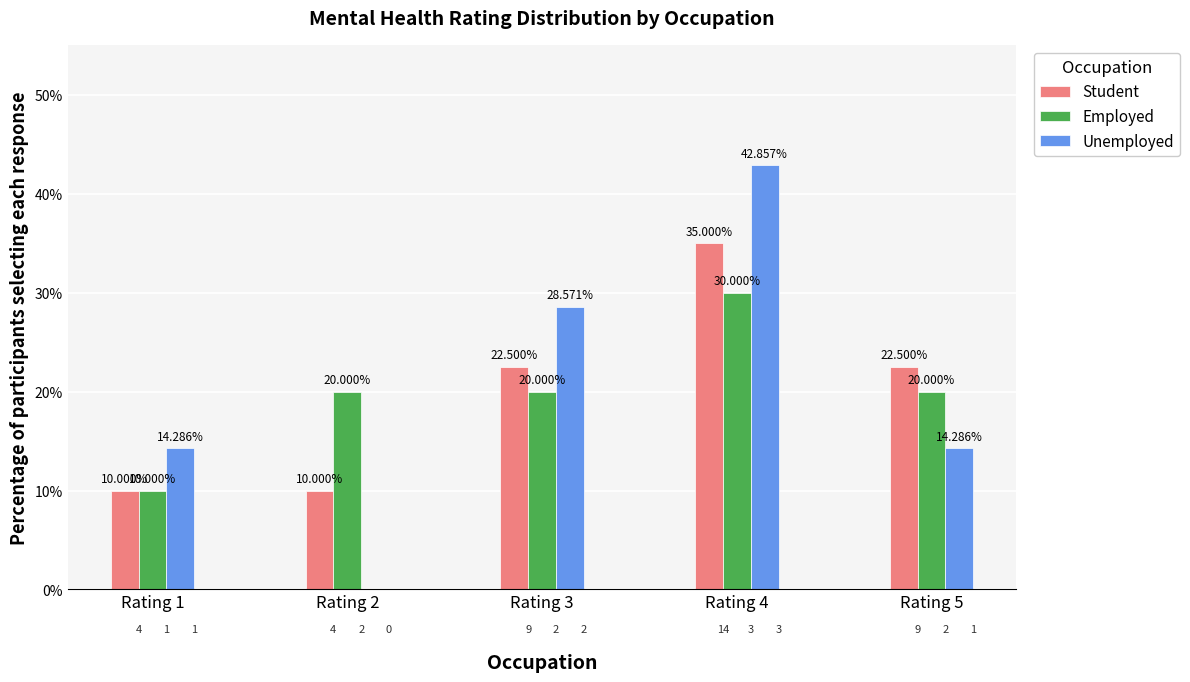

At which category is the sum across all series the highest?

Rating 4